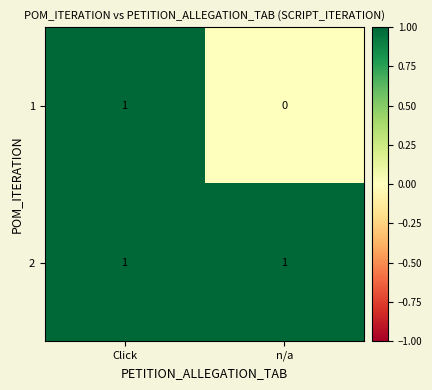

Which category has the lowest value across all series?

n/a